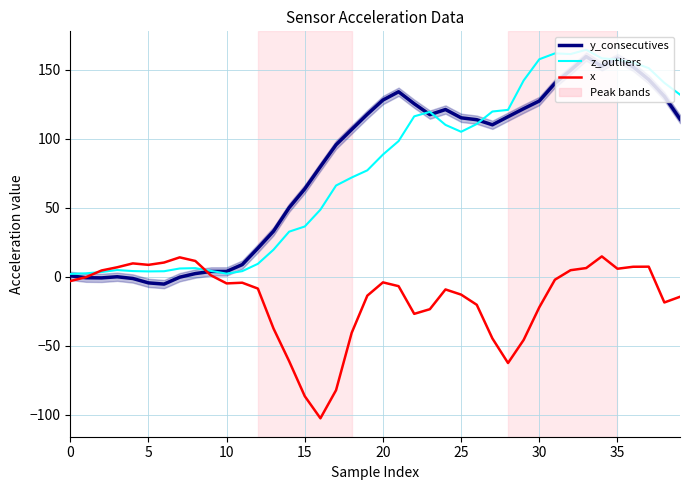

True or false: z_outliers and y_consecutives intersect in this chart.

True